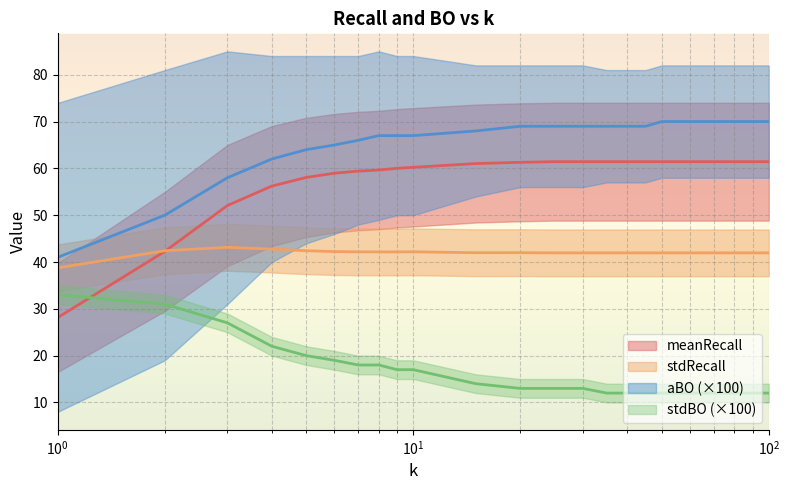

How many distinct data groups are displayed?

4